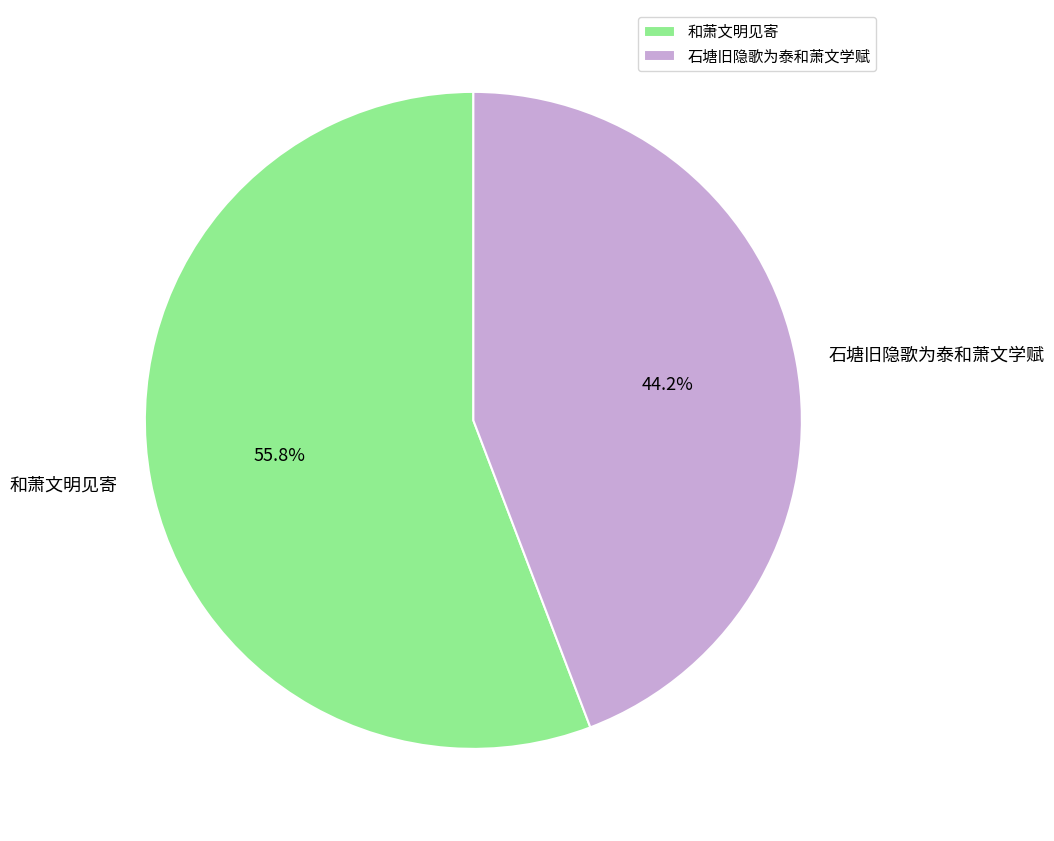

To the nearest percent, what portion does 石塘旧隐歌为泰和萧文学赋 represent?

44%